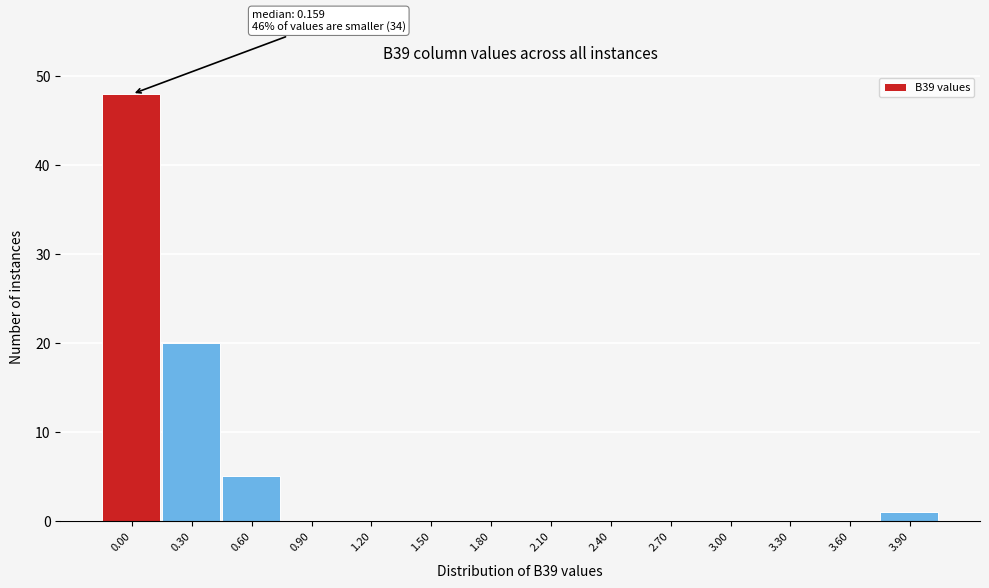

Reading left to right, what are all the values shown in this chart?

0.00=48	0.30=20	0.60=5	0.90=0	1.20=0	1.50=0	1.80=0	2.10=0	2.40=0	2.70=0	3.00=0	3.30=0	3.60=0	3.90=1